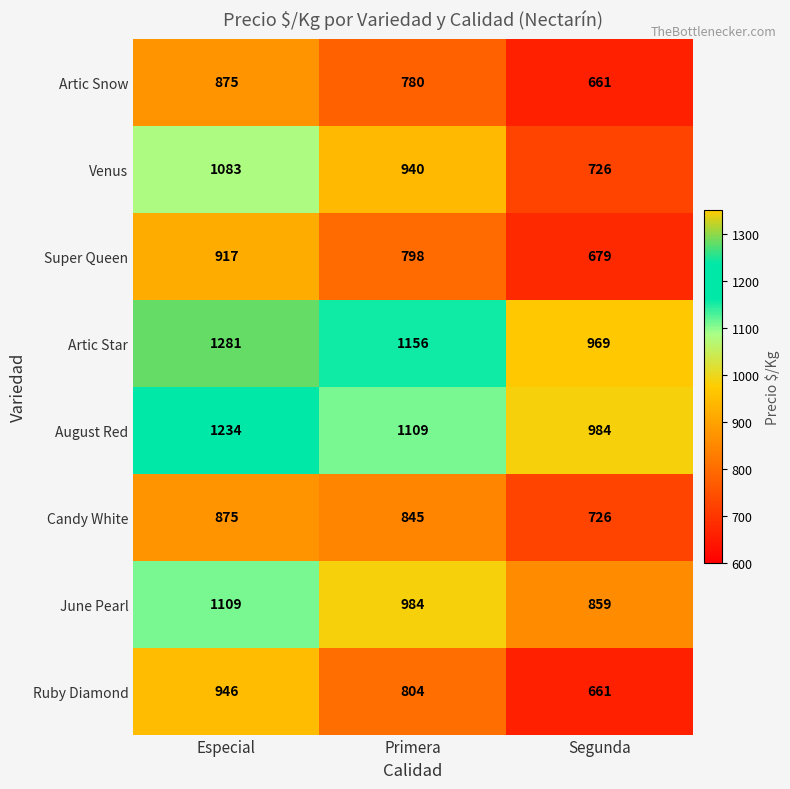

At which category is the sum across all series the highest?

Especial